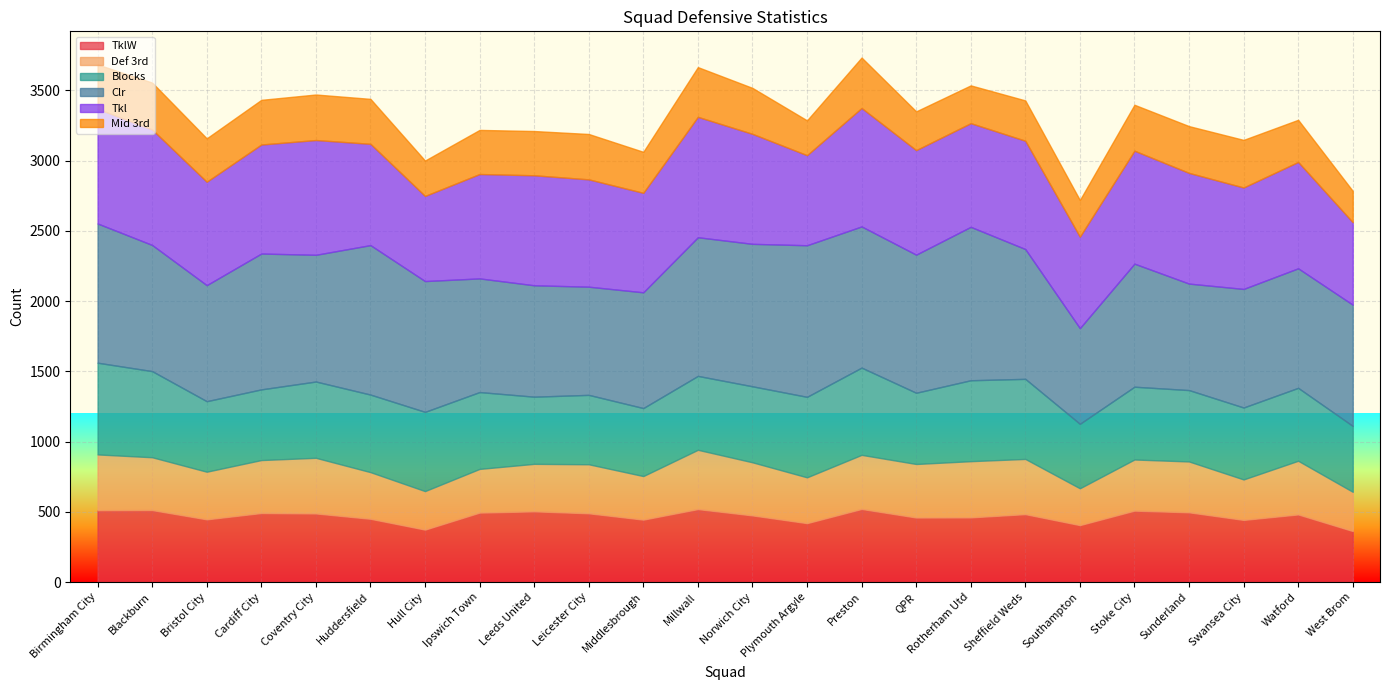

At which category does the chart reach its minimum across all series?

West Brom